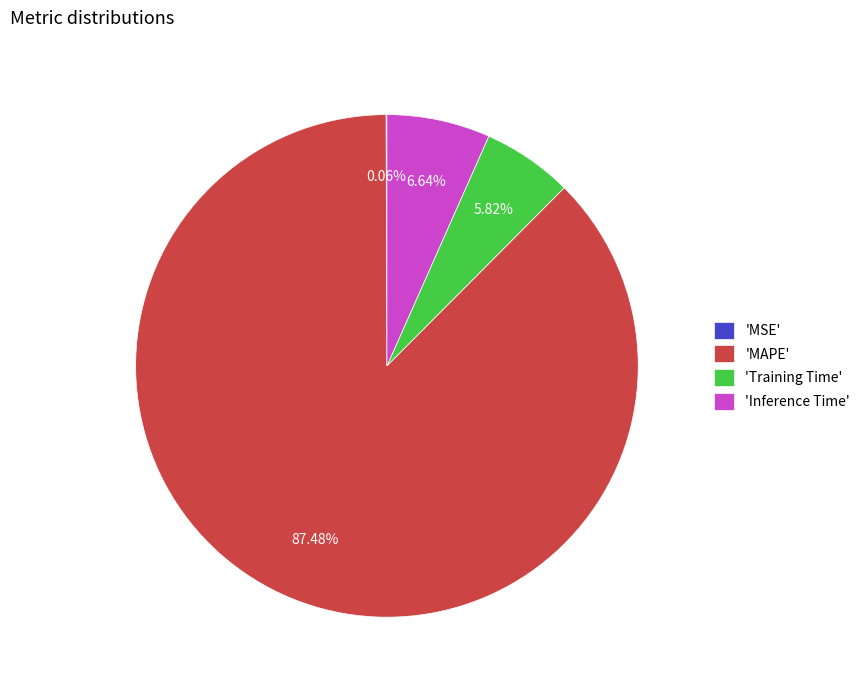

Do 'Inference Time' and 'Training Time' together represent more than half of the pie?

No